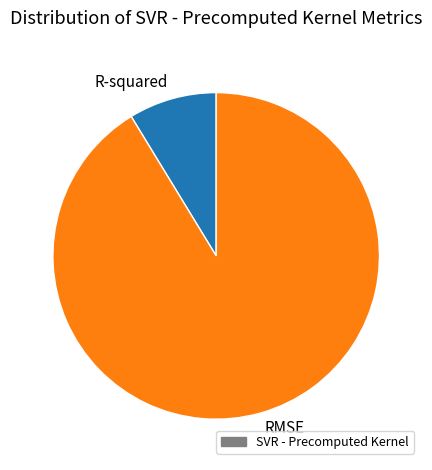

Between R-squared and RMSE, which is larger?

RMSE